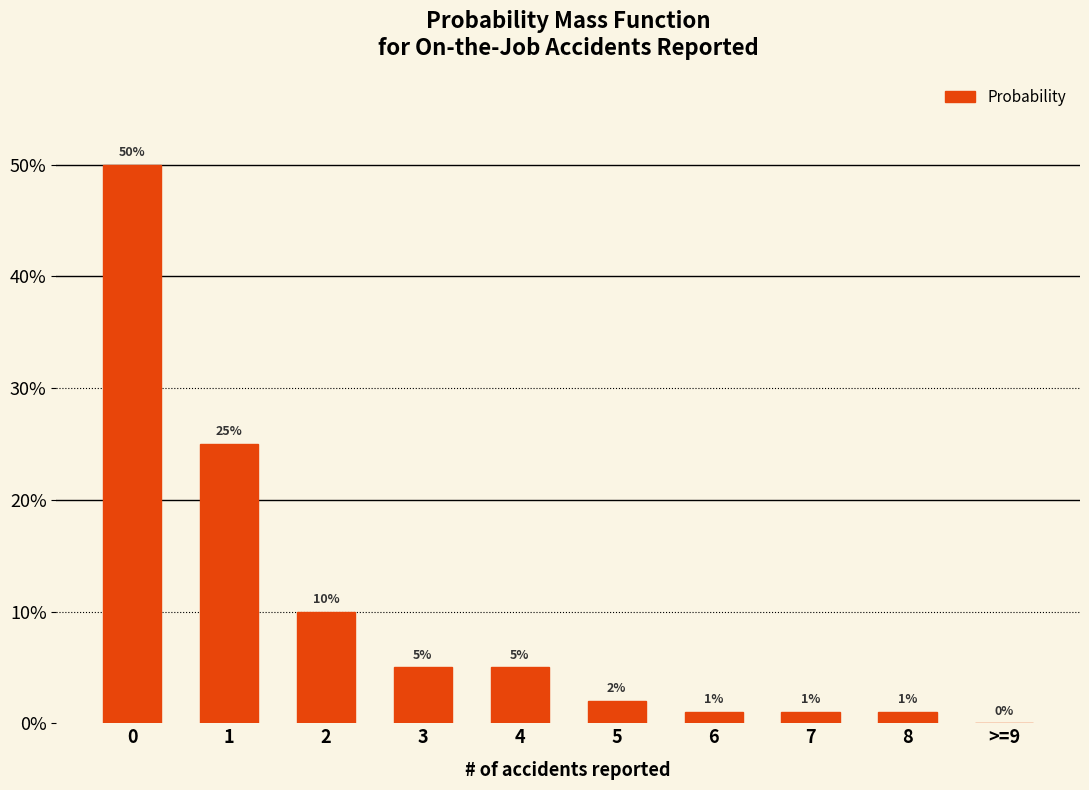

Where is the data nearest to the value 0?

>=9